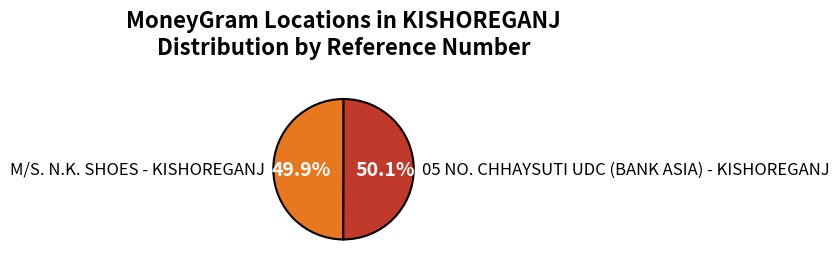

To the nearest percent, what is the average slice percentage?

50%